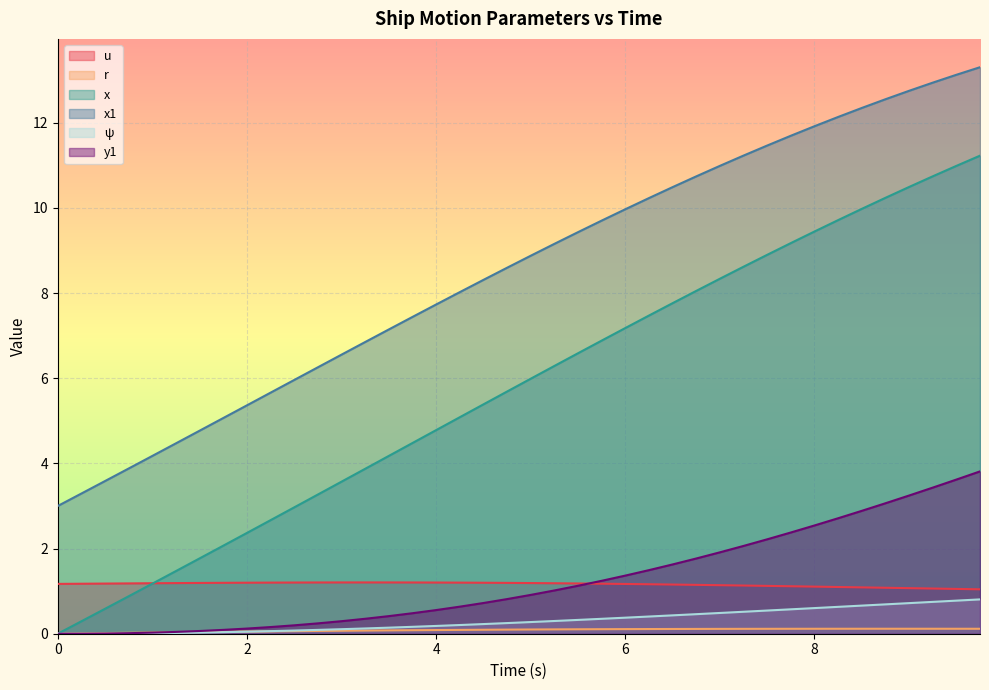

True or false: y1 and x cross at least once.

False